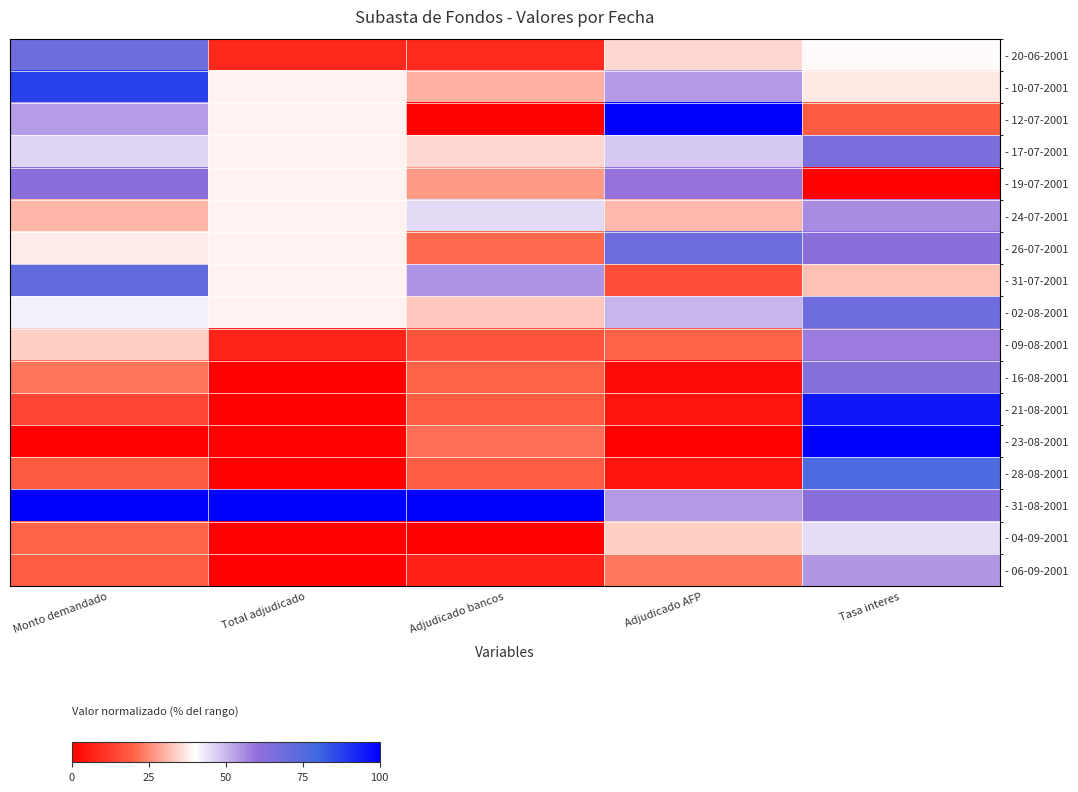

Between Monto demandado and Tasa interes, which is larger?

Monto demandado